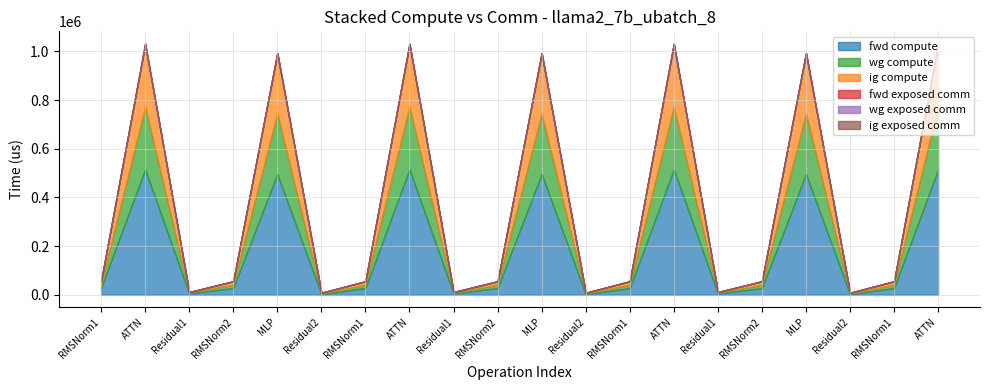

Reading left to right, transcribe all the data shown in this chart.

fwd compute: 27938.0	515430.8	5734.4	27938.0	496438.4	2867.2	27938.0	515430.8	5734.4	27938.0	496438.4	2867.2	27938.0	515430.8	5734.4	27938.0	496438.4	2867.2	27938.0	515430.8
wg compute: 13969.0	257715.4	2867.2	13969.0	248219.2	2867.2	13969.0	257715.4	2867.2	13969.0	248219.2	2867.2	13969.0	257715.4	2867.2	13969.0	248219.2	2867.2	13969.0	257715.4
ig compute: 13969.0	257715.4	2867.2	13969.0	248219.2	2867.2	13969.0	257715.4	2867.2	13969.0	248219.2	2867.2	13969.0	257715.4	2867.2	13969.0	248219.2	2867.2	13969.0	257715.4
fwd exposed comm: 0.0	0.0	0.0	0.0	0.0	0.0	0.0	0.0	0.0	0.0	0.0	0.0	0.0	0.0	0.0	0.0	0.0	0.0	0.0	0.0
wg exposed comm: 0.0	0.0	0.0	0.0	0.0	0.0	0.0	0.0	0.0	0.0	0.0	0.0	0.0	0.0	0.0	0.0	0.0	0.0	0.0	0.0
ig exposed comm: 0.0	0.0	0.0	0.0	0.0	0.0	0.0	0.0	0.0	0.0	0.0	0.0	0.0	0.0	0.0	0.0	0.0	0.0	0.0	0.0